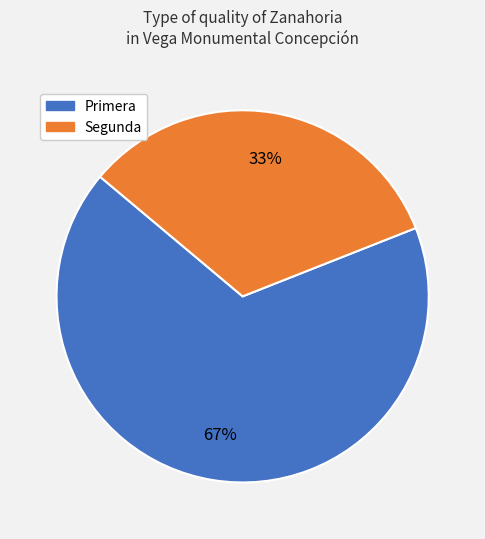

What is the ratio of the value at Primera to the value at Segunda?

2.0